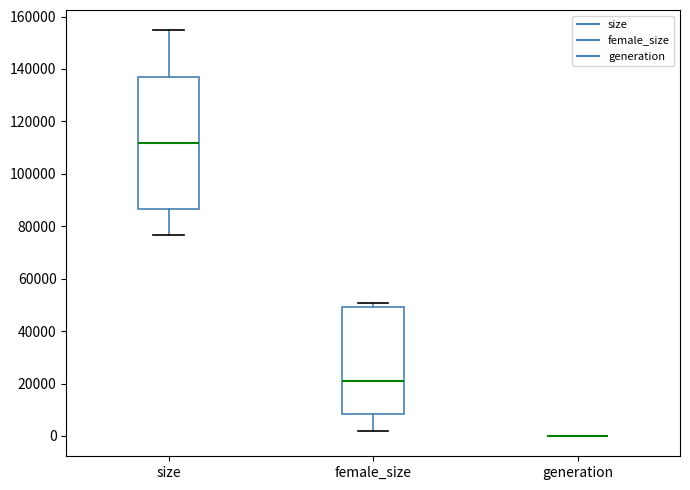

Where does the median line of the box for female_size sit on the y-axis? The values are not printed on the chart, so give them approximately, as read against the axis.

20000